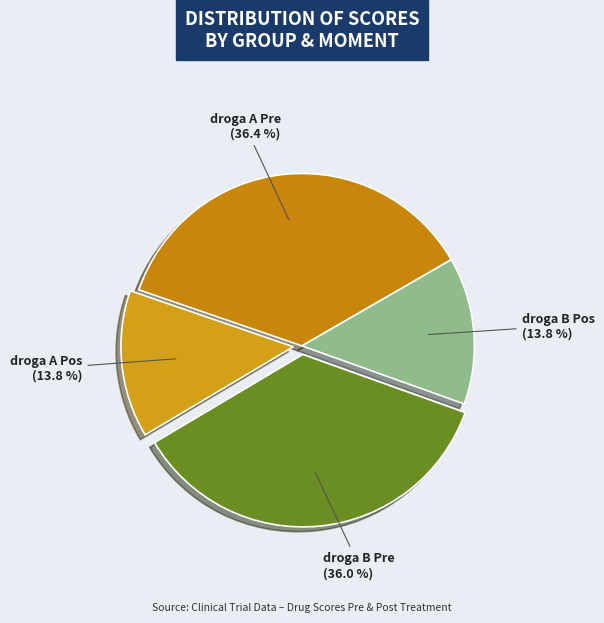

Combined, what portion of the pie is droga A Pos and droga A Pre?

50.2%